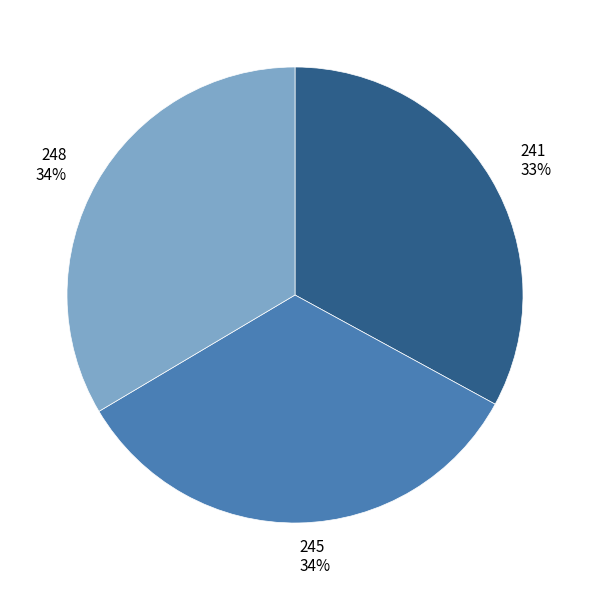

Is the sum of 248 and 245 greater than half?

Yes